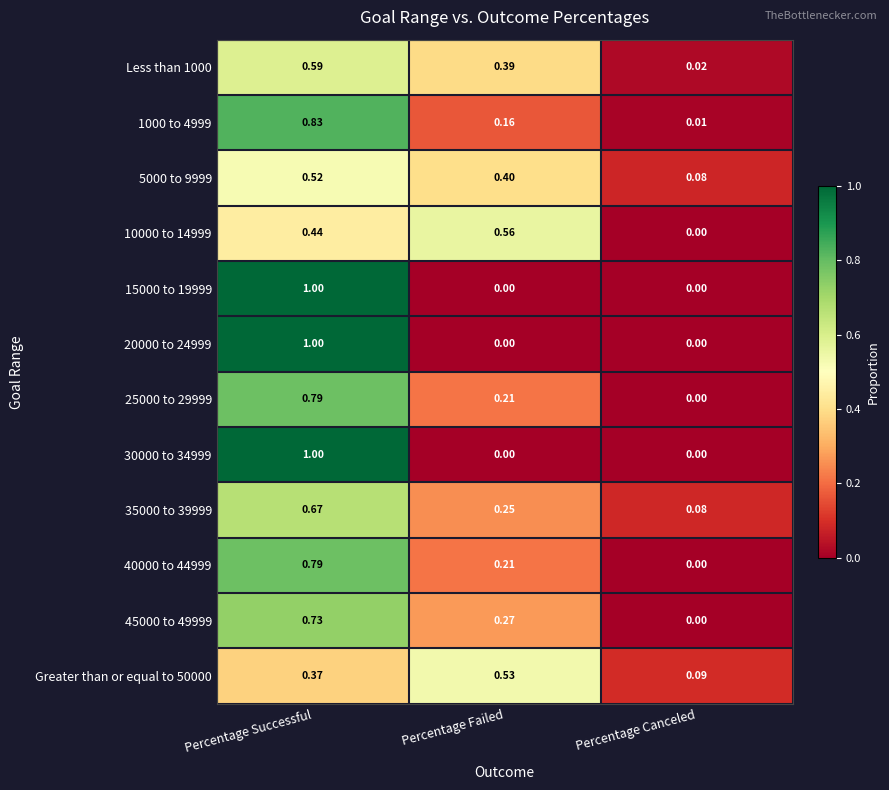

At which label does Less than 1000 reach its peak?

Percentage Successful